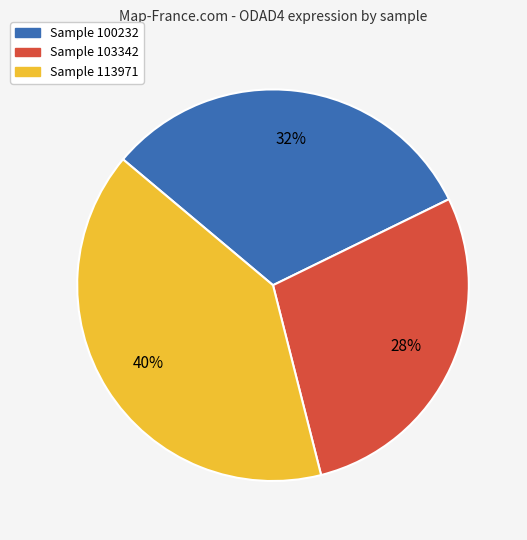

To the nearest percent, what is the average slice percentage?

33%